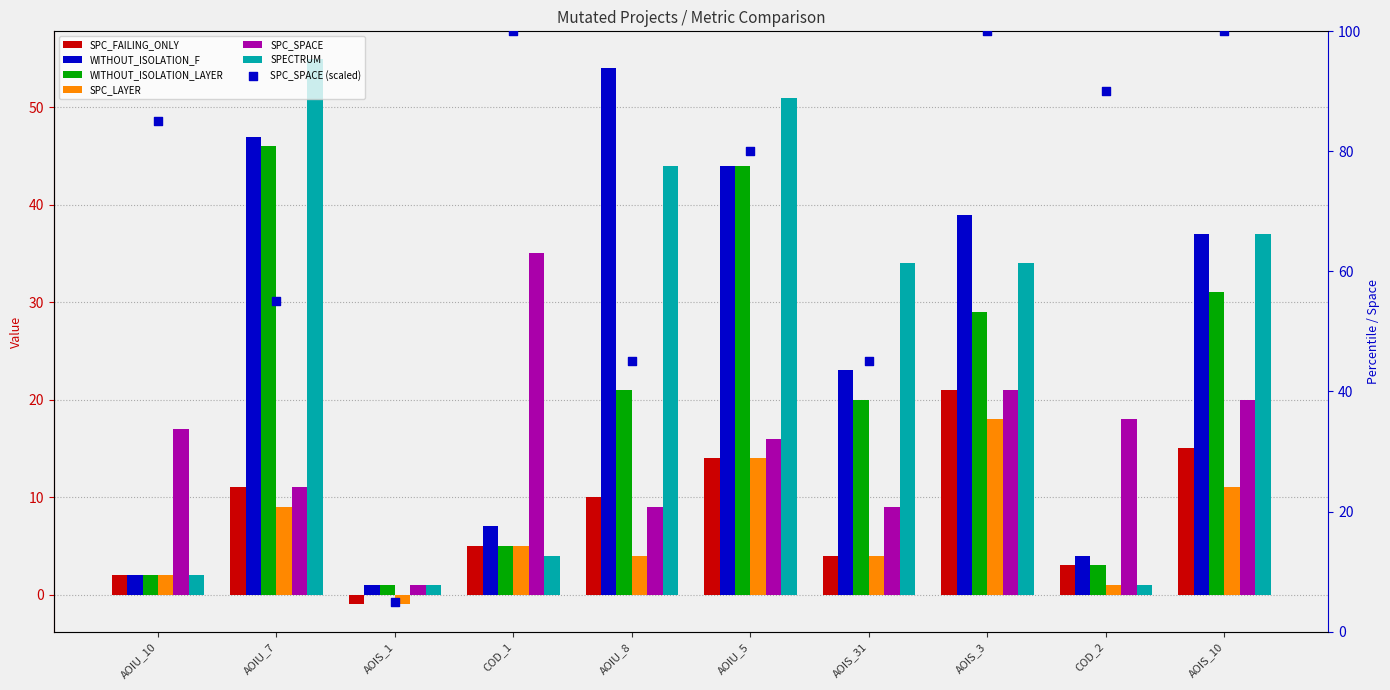

Is the value of SPC_FAILING_ONLY at AOIU_10 greater than the value of WITHOUT_ISOLATION_LAYER at AOIU_5?

No